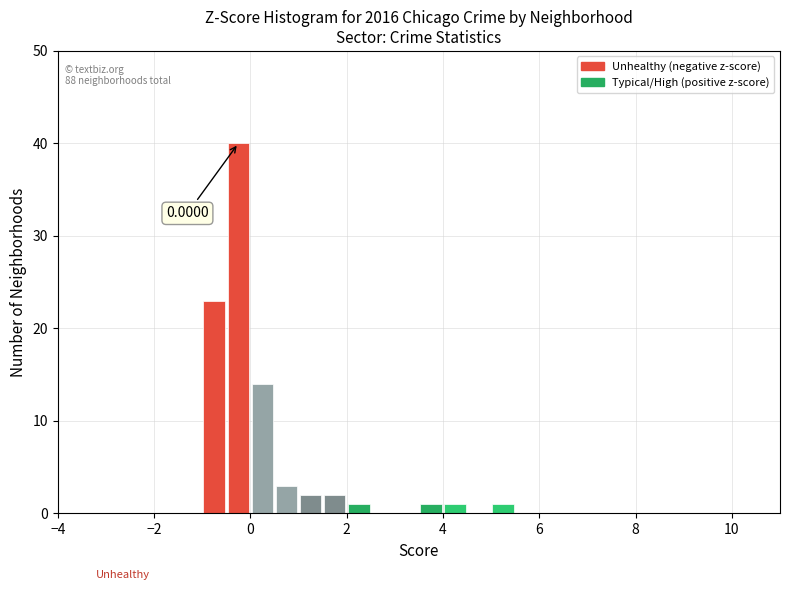

Around what value on the x-axis is the tallest bar? Give the approximate position of its centre, as read against the axis.

-0.2